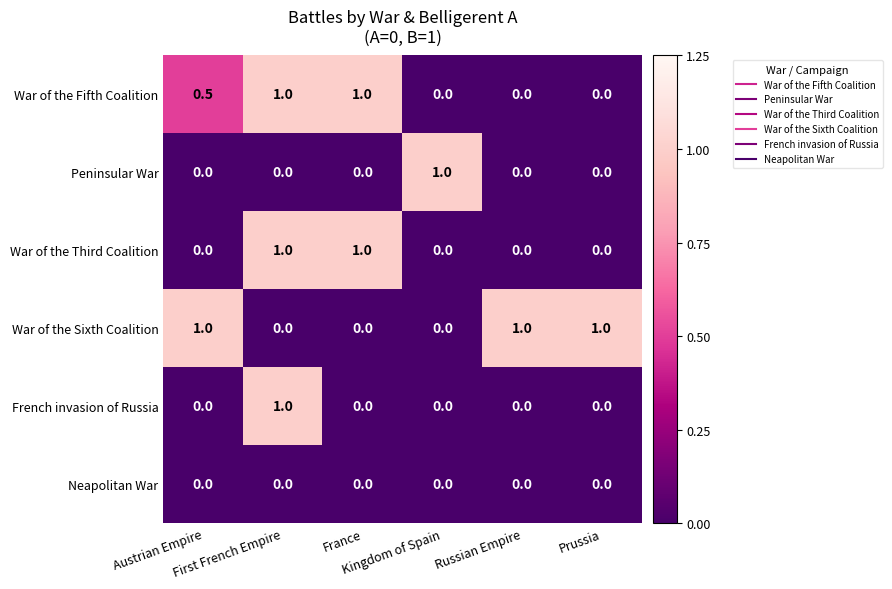

How many categories are shown in the chart?

6